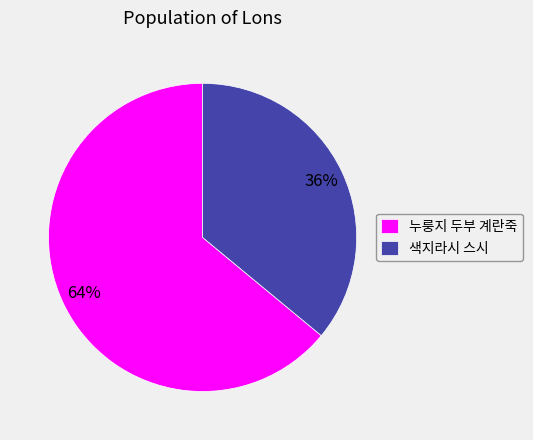

Does 누룽지 두부 계란죽 represent more than half of the total?

Yes